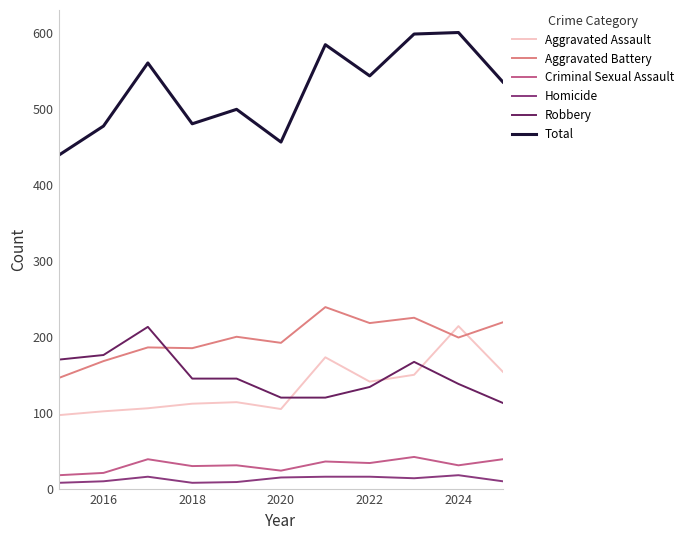

Is this an area chart (filled region under the line)?

No